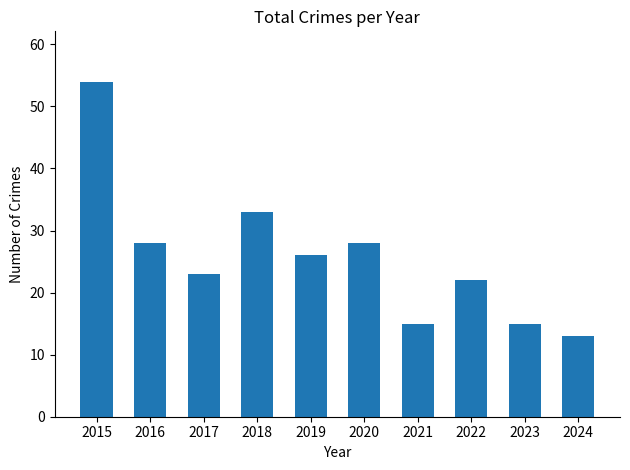

Reading left to right, what are all the values shown in this chart?

54	28	23	33	26	28	15	22	15	13